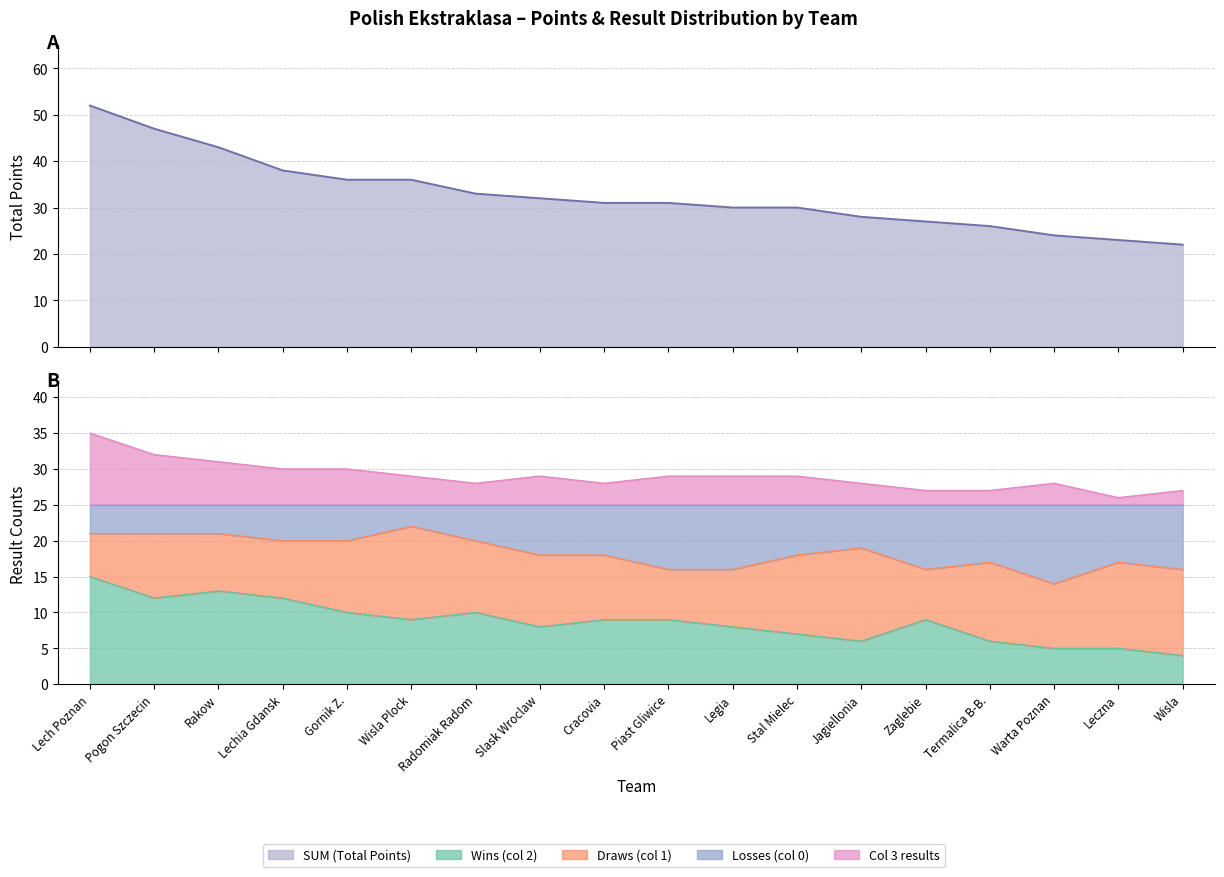

How many values in the SUM series exceed 31?

8